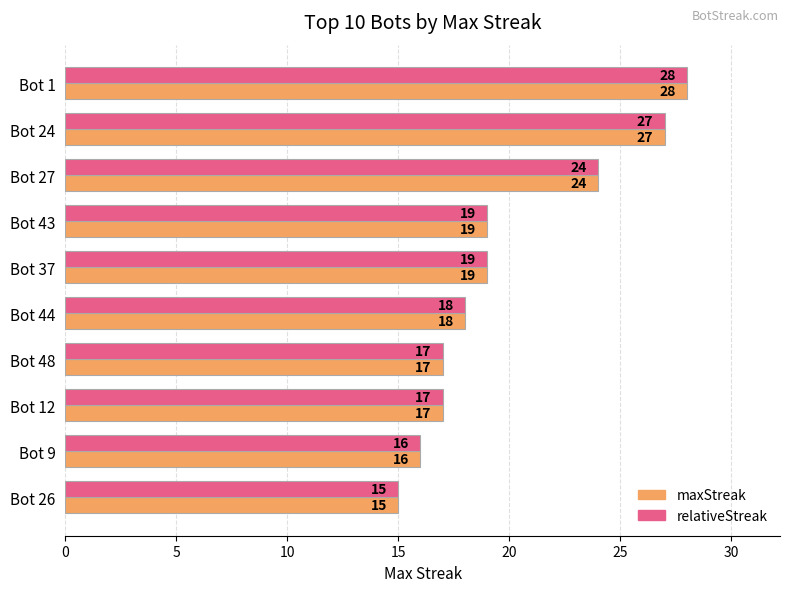

The value of maxStreak at Bot 48 is 6. True or false?

False